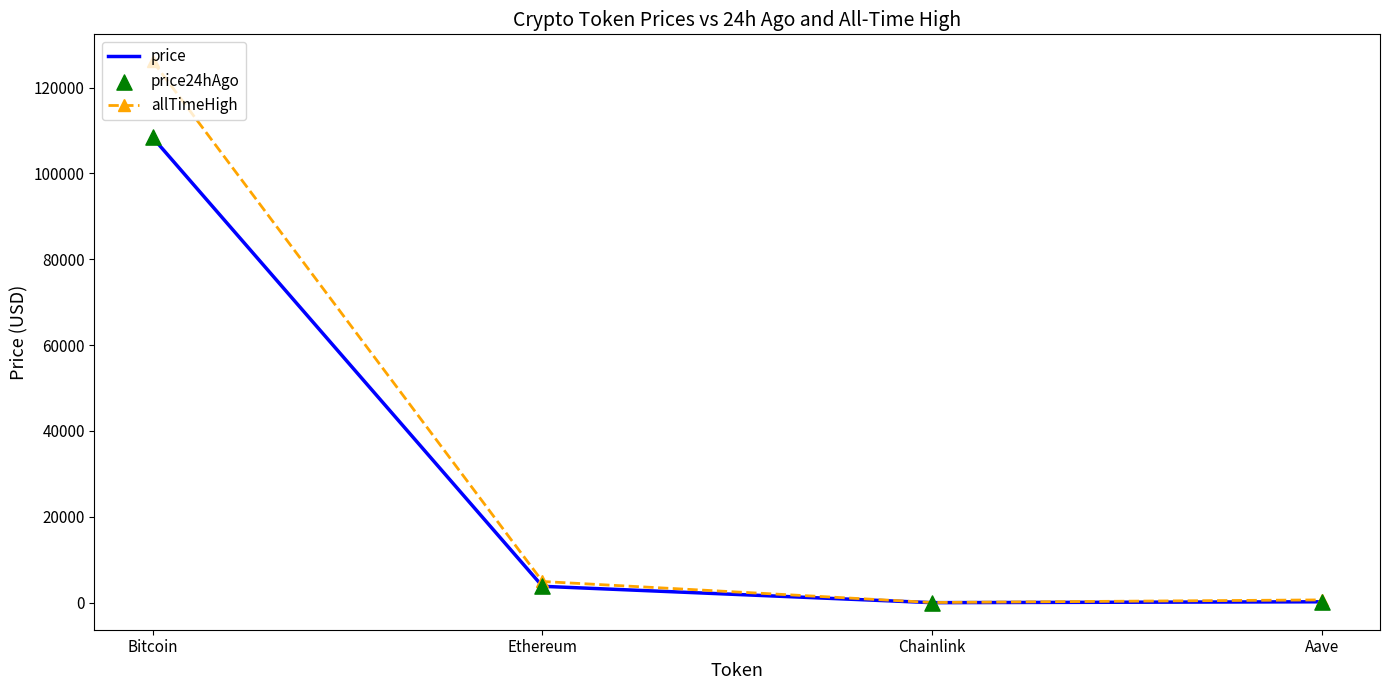

At which category is the sum across all series the highest?

Bitcoin